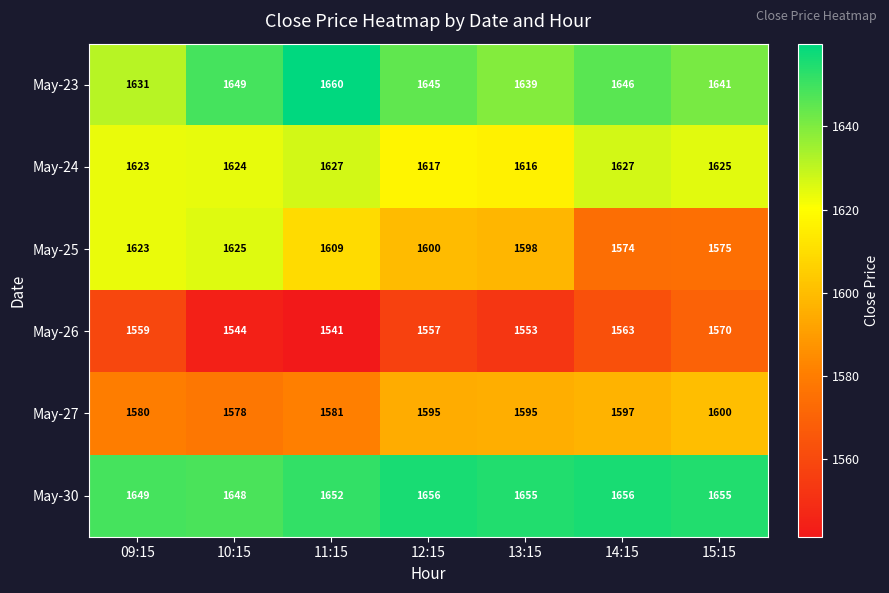

What is the sum of all May-30 values?

11571